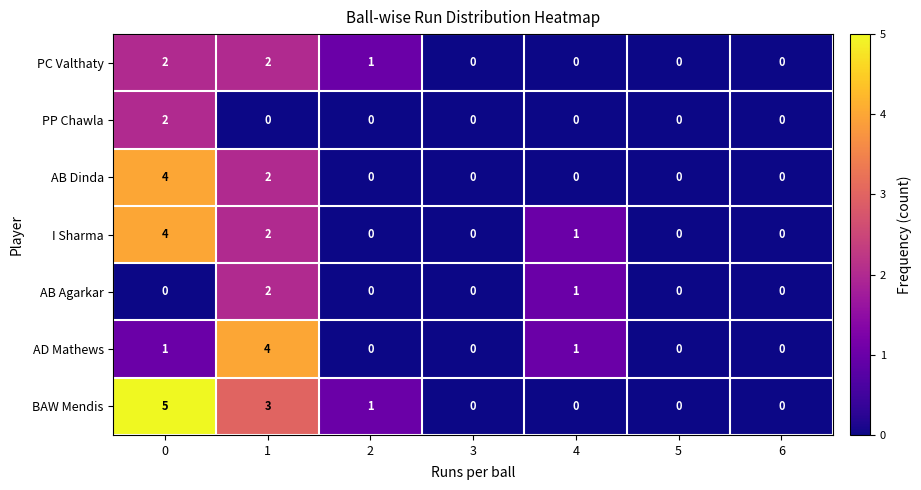

Which series has the largest range (max minus min)?

BAW Mendis